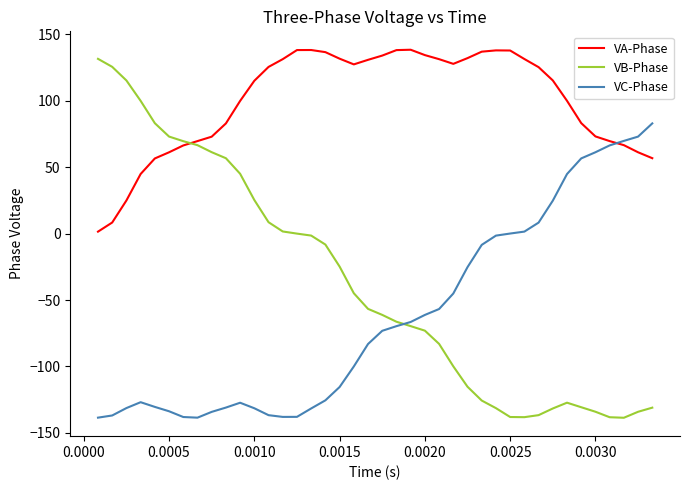

What is the difference between the maximum and minimum values in the VC-Phase series?

221.5